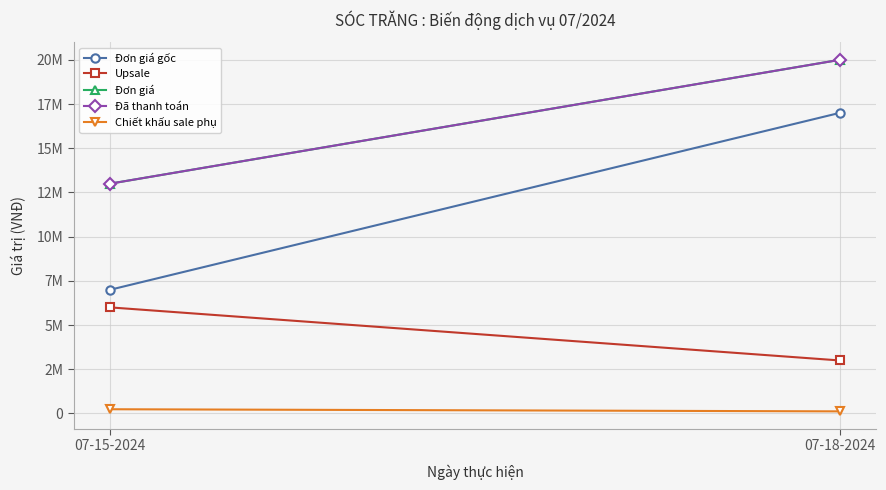

Where is Đơn giá gốc nearest to the value 12000000?

07-15-2024